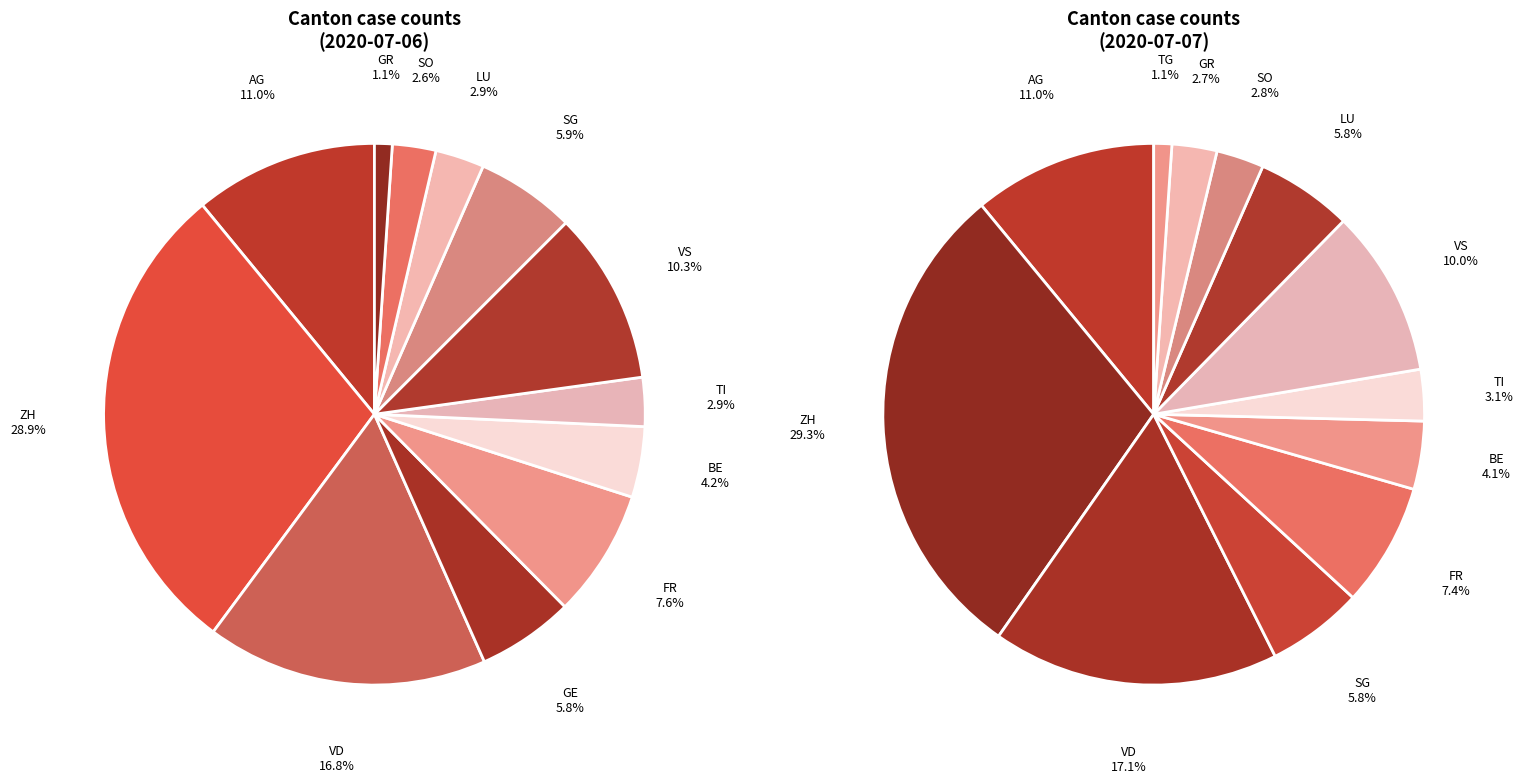

To the nearest percent, what is the combined percentage of SO and ZH?

31%